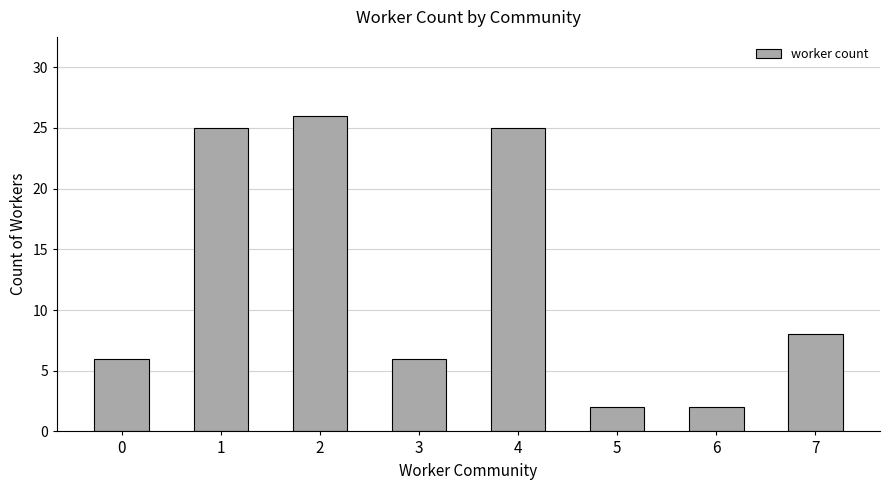

What is the difference between the maximum and second lowest values?

24